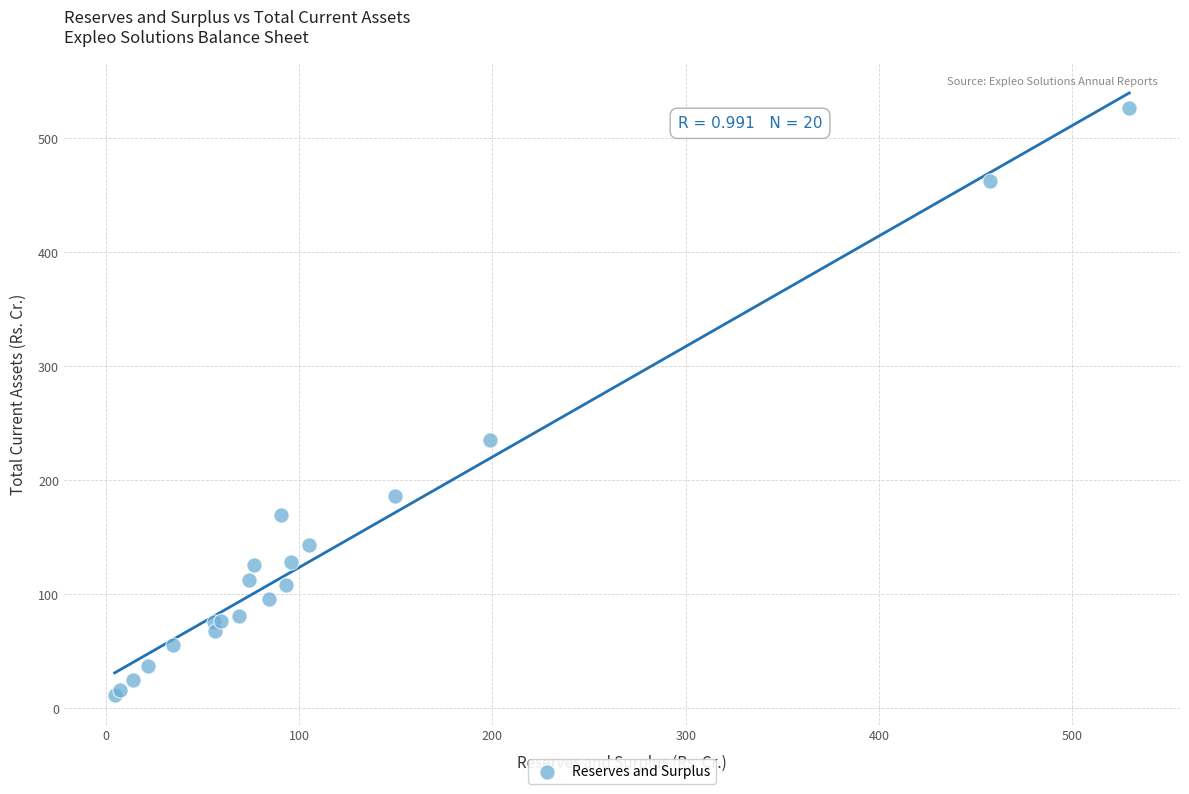

What Y value in the scatter plot is closest to 269?

235.3